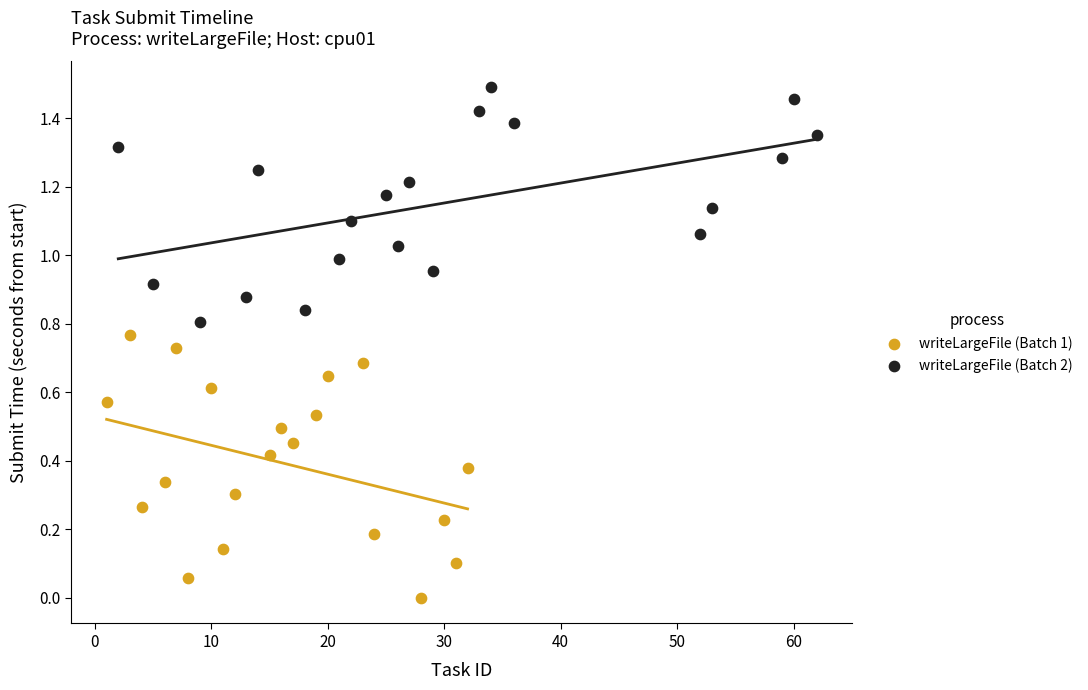

What are all the series names shown in the legend?

writeLargeFile (Batch 1), writeLargeFile (Batch 2)